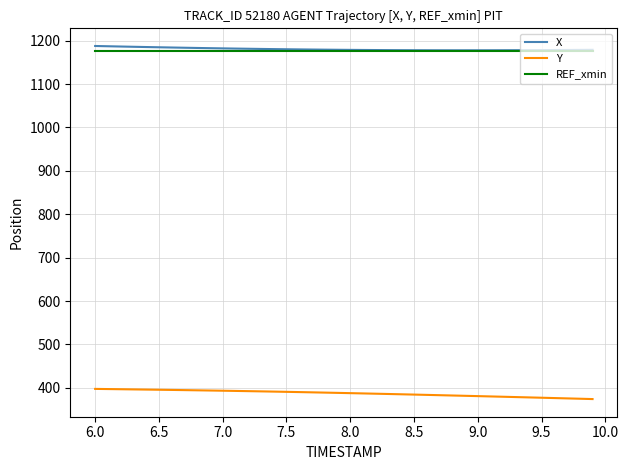

True or false: X and Y cross at least once.

False